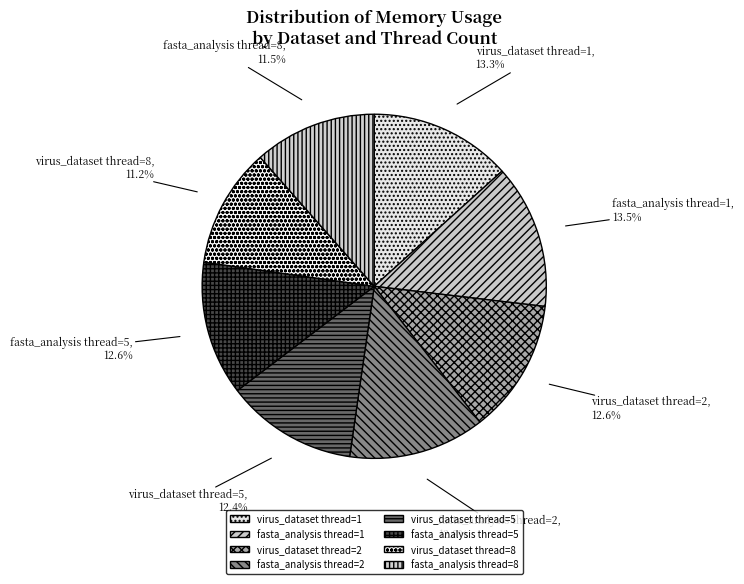

How much of the chart is everything except fasta_analysis thread=5?

87.4%